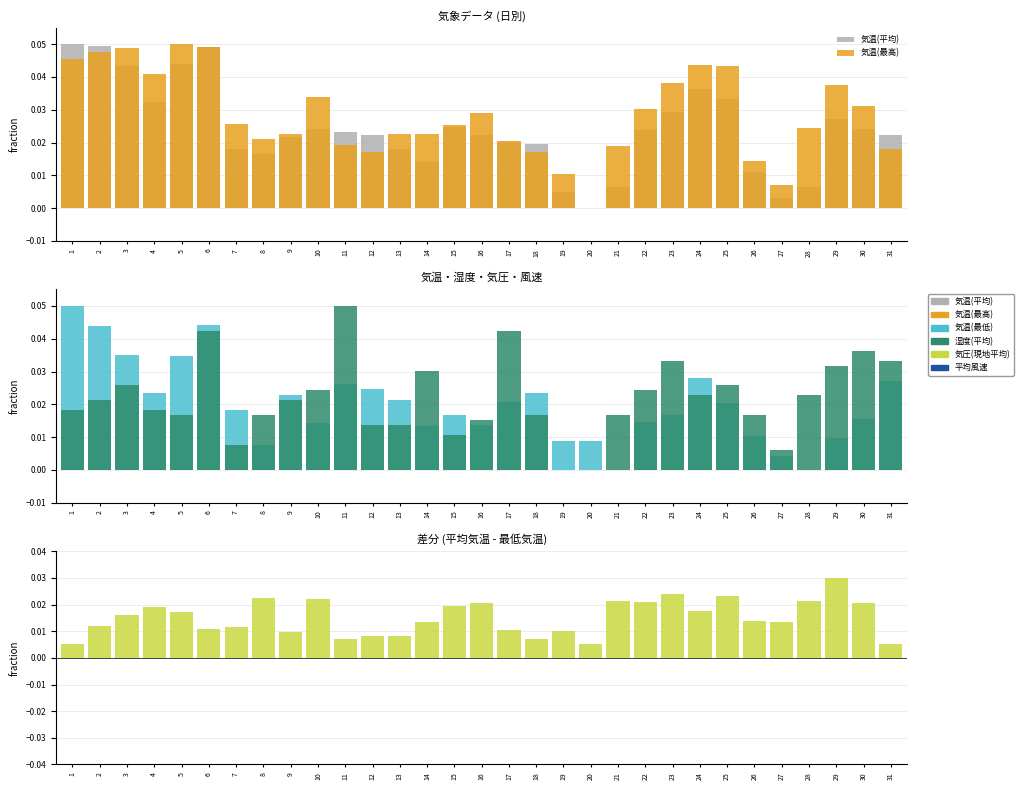

Reading right to left, list all the values displayed in this chart.

気温(平均): 31=0.0	30=0.0	29=0.0	28=0.0	27=0.0	26=0.0	25=0.0	24=0.0	23=0.0	22=0.0	21=0.0	20=0.0	19=0.0	18=0.0	17=0.0	16=0.0	15=0.0	14=0.0	13=0.0	12=0.0	11=0.0	10=0.0	9=0.0	8=0.0	7=0.0	6=0.0	5=0.0	4=0.0	3=0.0	2=0.0	1=0.1
気温(最高): 31=0.0	30=0.0	29=0.0	28=0.0	27=0.0	26=0.0	25=0.0	24=0.0	23=0.0	22=0.0	21=0.0	20=0.0	19=0.0	18=0.0	17=0.0	16=0.0	15=0.0	14=0.0	13=0.0	12=0.0	11=0.0	10=0.0	9=0.0	8=0.0	7=0.0	6=0.0	5=0.1	4=0.0	3=0.0	2=0.0	1=0.0
気温(最低): 31=0.0	30=0.0	29=0.0	28=0.0	27=0.0	26=0.0	25=0.0	24=0.0	23=0.0	22=0.0	21=0.0	20=0.0	19=0.0	18=0.0	17=0.0	16=0.0	15=0.0	14=0.0	13=0.0	12=0.0	11=0.0	10=0.0	9=0.0	8=0.0	7=0.0	6=0.0	5=0.0	4=0.0	3=0.0	2=0.0	1=0.1
湿度(平均): 31=0.0	30=0.0	29=0.0	28=0.0	27=0.0	26=0.0	25=0.0	24=0.0	23=0.0	22=0.0	21=0.0	20=0.0	19=0.0	18=0.0	17=0.0	16=0.0	15=0.0	14=0.0	13=0.0	12=0.0	11=0.1	10=0.0	9=0.0	8=0.0	7=0.0	6=0.0	5=0.0	4=0.0	3=0.0	2=0.0	1=0.0
気圧(現地平均): 31=0.0	30=0.0	29=0.0	28=0.0	27=0.0	26=0.0	25=0.0	24=0.0	23=0.0	22=0.0	21=0.0	20=0.0	19=0.0	18=0.0	17=0.0	16=0.0	15=0.0	14=0.0	13=0.0	12=0.0	11=0.0	10=0.0	9=0.0	8=0.0	7=0.0	6=0.0	5=0.0	4=0.0	3=0.0	2=0.0	1=0.0